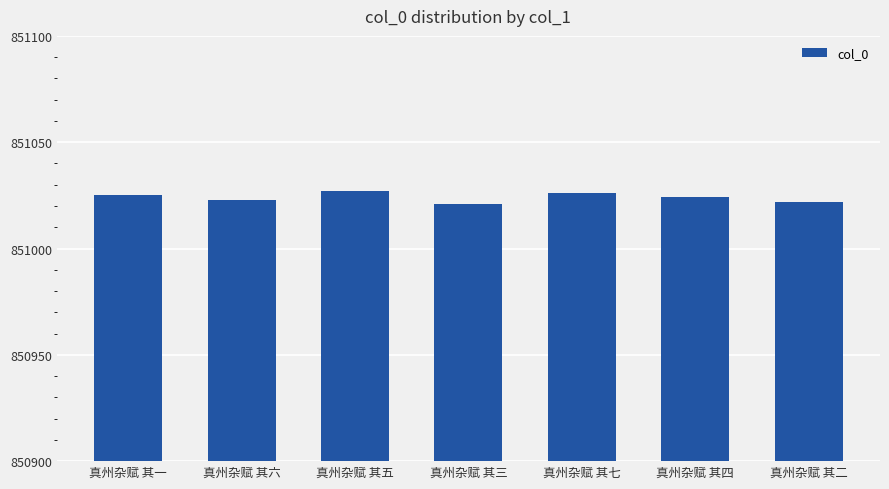

Reading left to right, what are all the values shown in this chart?

851025	851023	851027	851021	851026	851024	851022